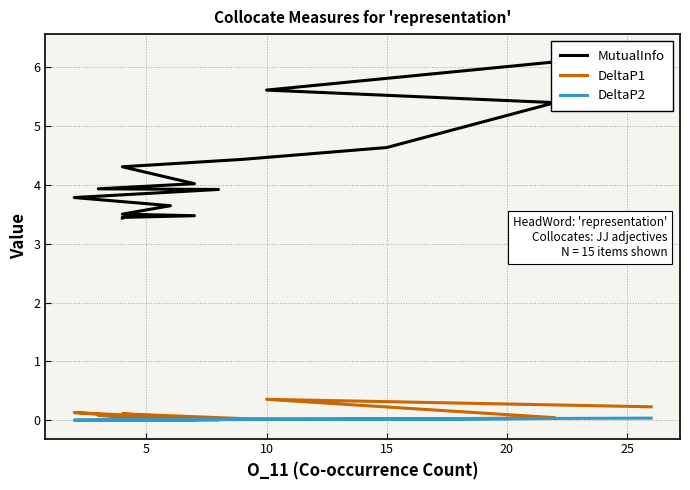

Which series has the largest total across all categories?

MutualInfo